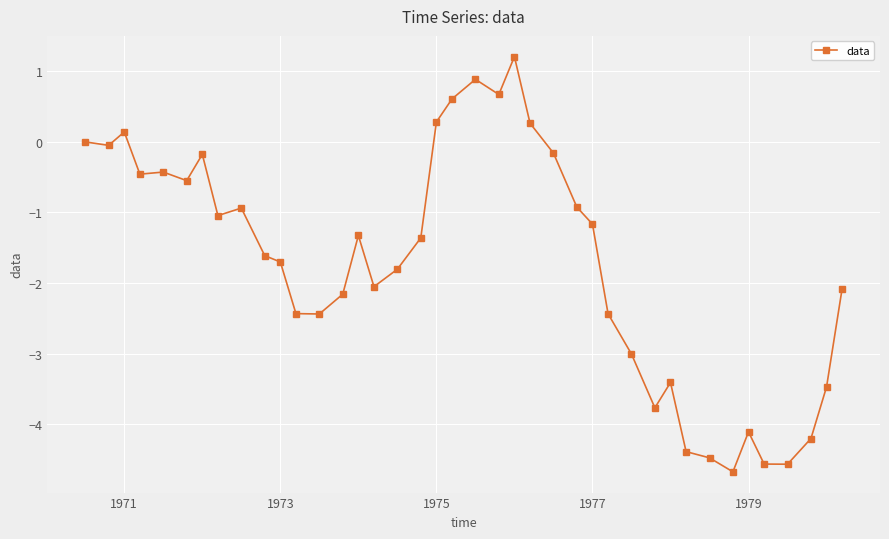

What is the value of the 18th point from the left?

-1.4